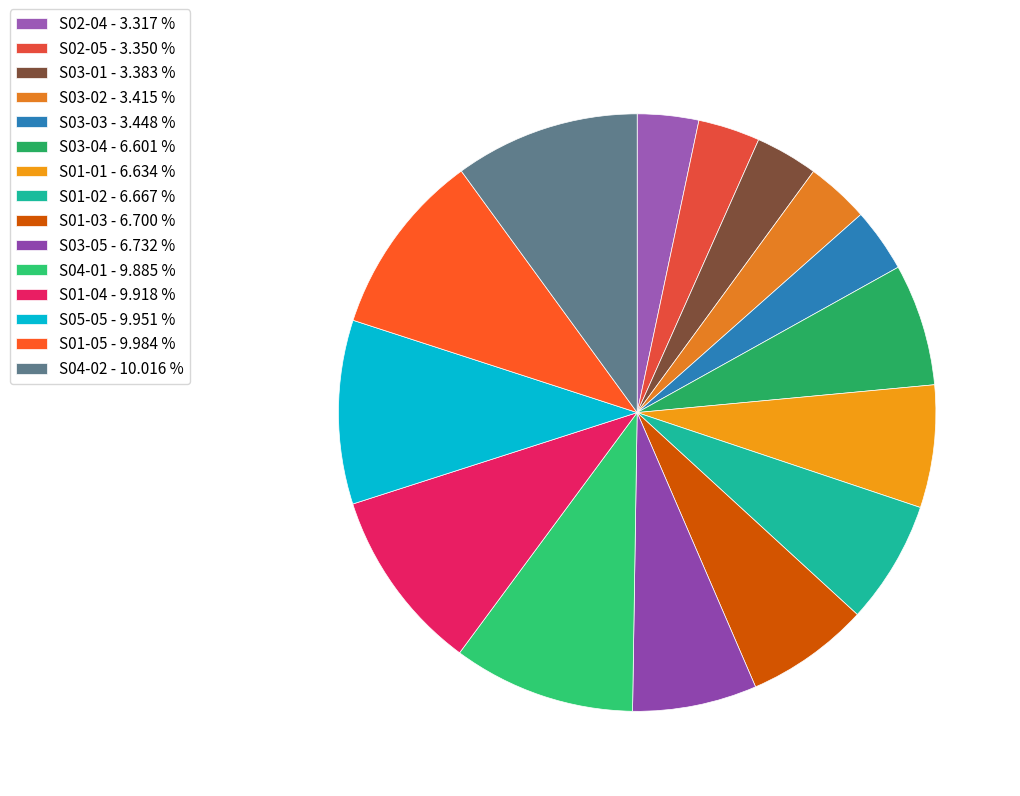

What is the change in value from S02-04 to S04-01?

+200